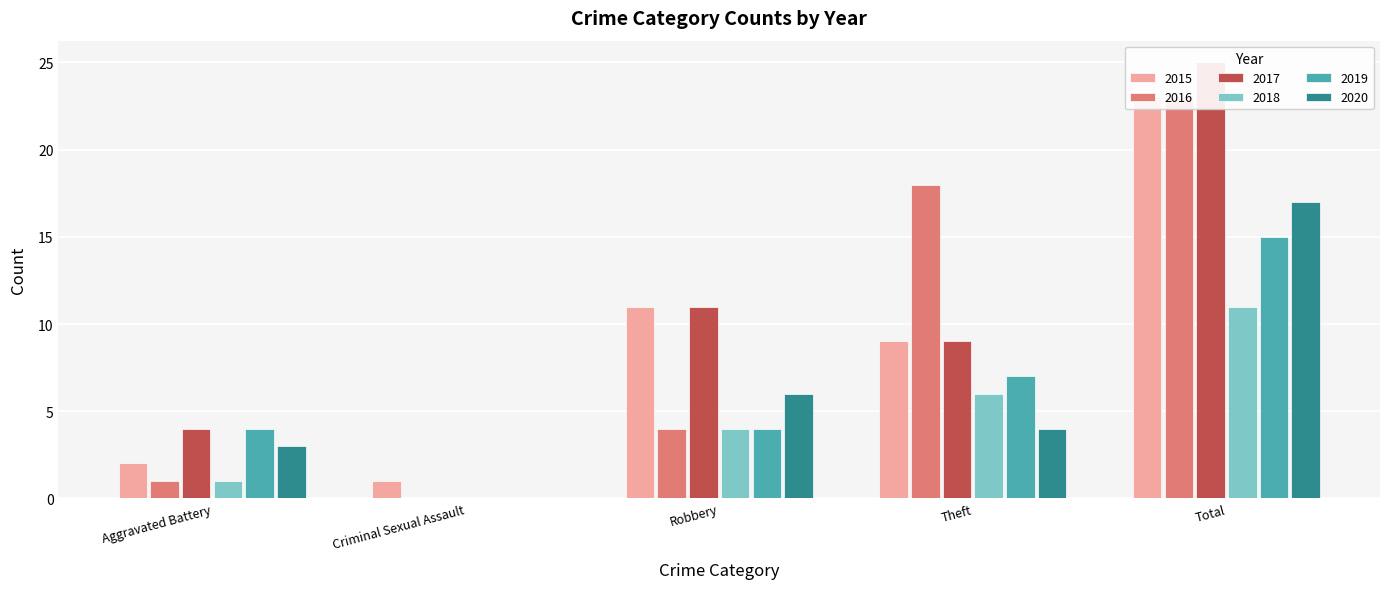

Reading left to right, list all the values displayed in this chart.

2015: Aggravated Battery=2	Criminal Sexual Assault=1	Robbery=11	Theft=9	Total=23
2016: Aggravated Battery=1	Criminal Sexual Assault=0	Robbery=4	Theft=18	Total=23
2017: Aggravated Battery=4	Criminal Sexual Assault=0	Robbery=11	Theft=9	Total=25
2018: Aggravated Battery=1	Criminal Sexual Assault=0	Robbery=4	Theft=6	Total=11
2019: Aggravated Battery=4	Criminal Sexual Assault=0	Robbery=4	Theft=7	Total=15
2020: Aggravated Battery=3	Criminal Sexual Assault=0	Robbery=6	Theft=4	Total=17